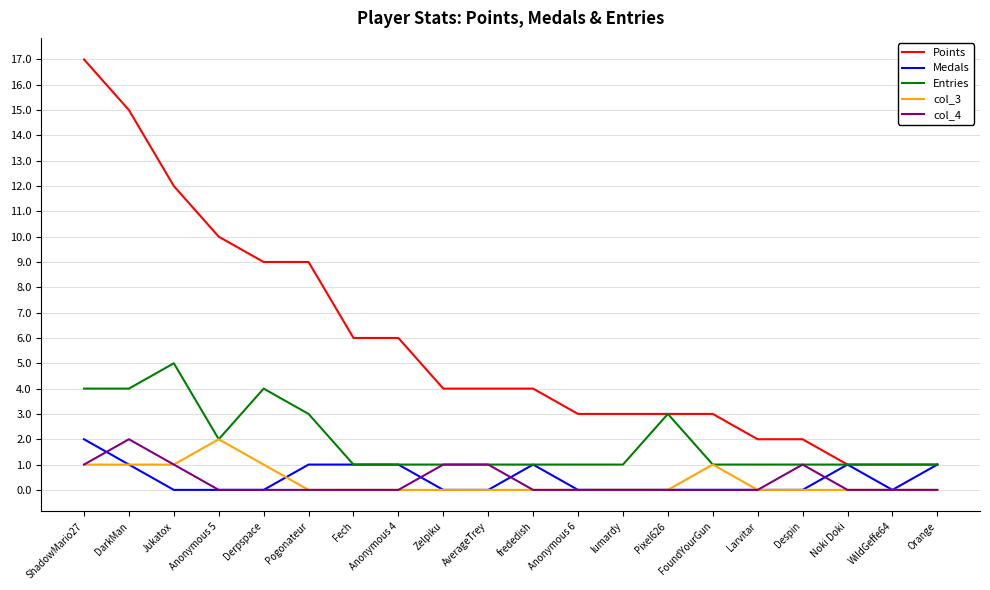

At which category is the sum across all series the highest?

ShadowMario27